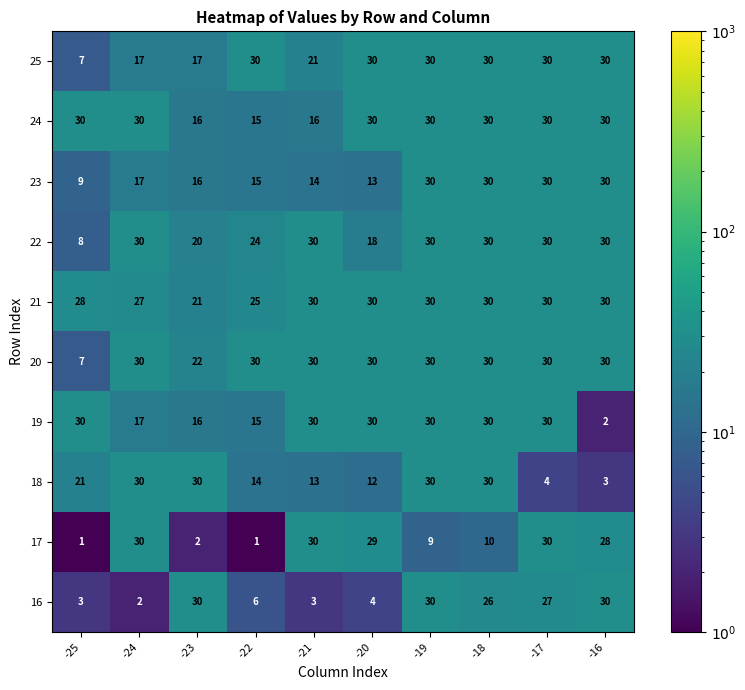

True or false: 23 has a value of 5 at -21.

False